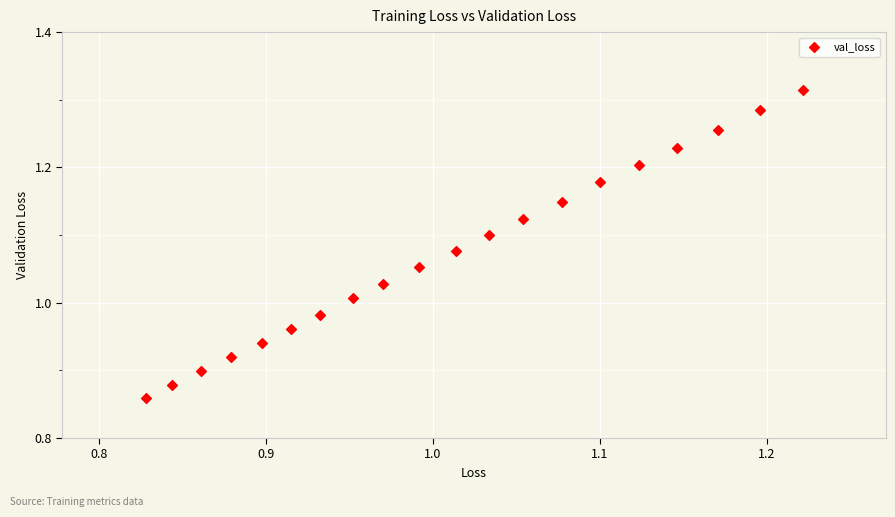

What is the range of X values (max minus min)?

0.4